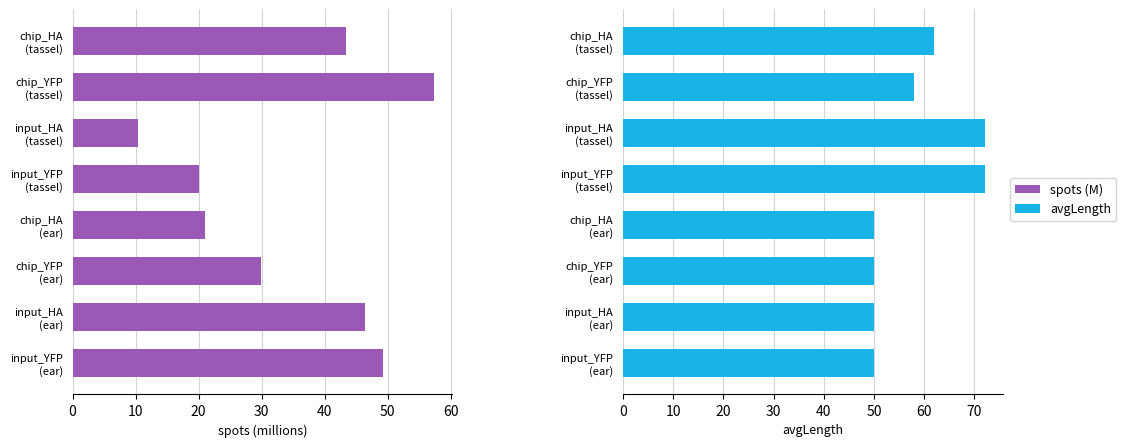

How many series are shown in this chart?

2